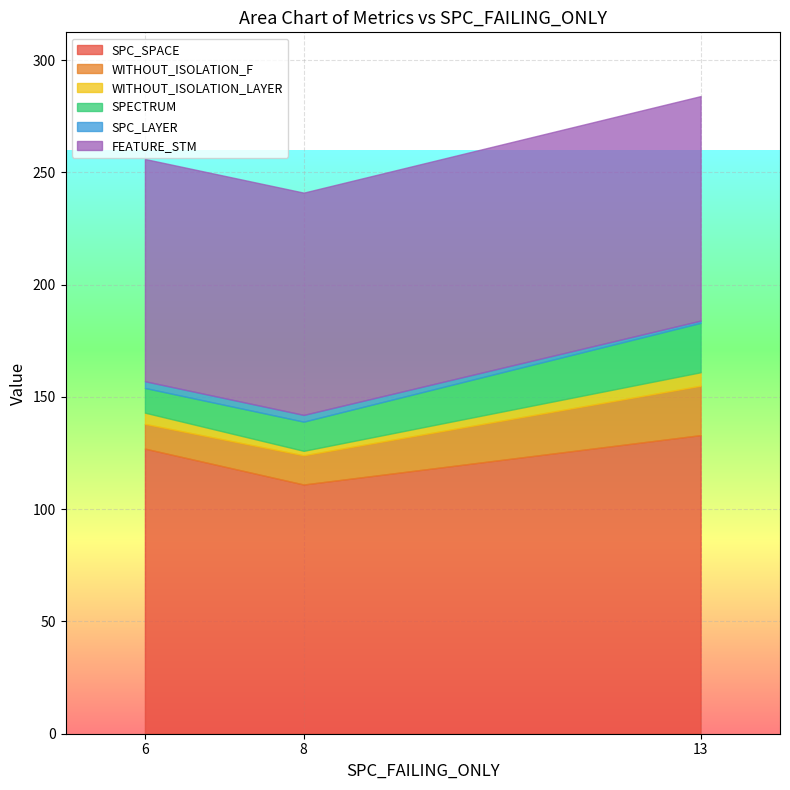

Is the value of SPC_LAYER at 13 greater than the value of SPECTRUM at 8?

No